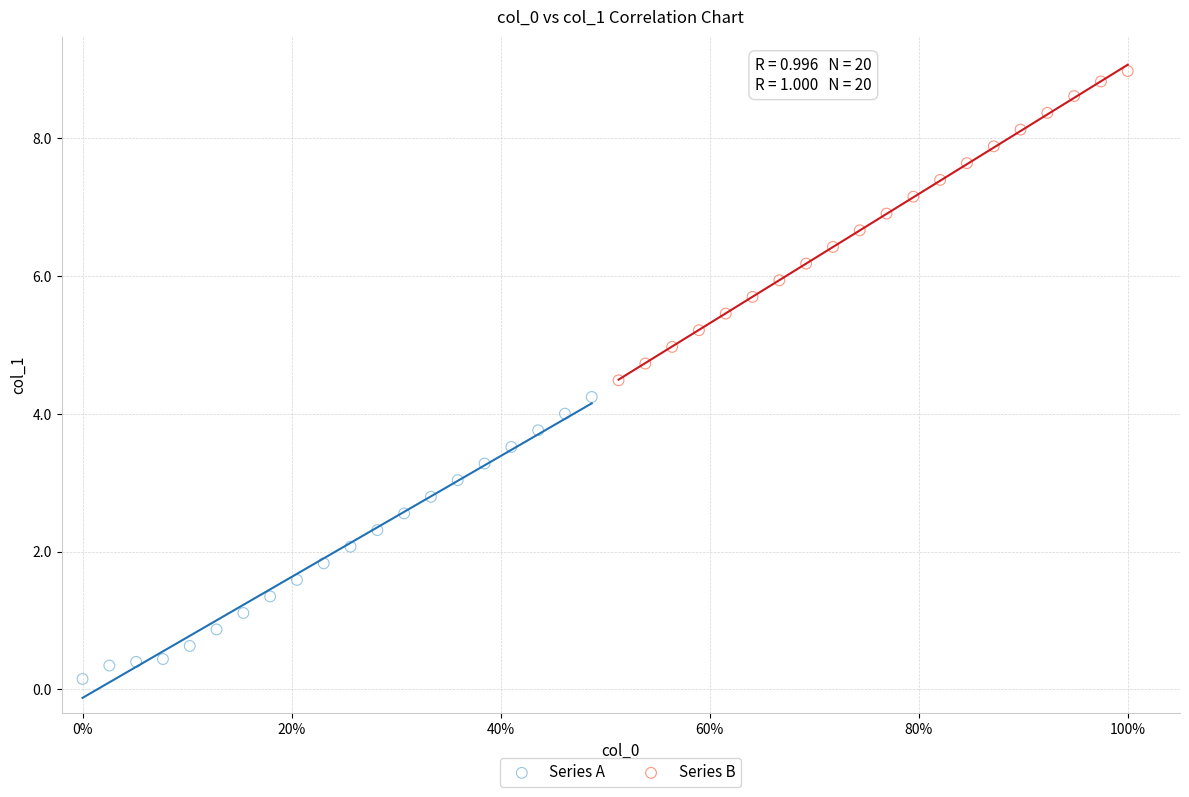

Which series has the widest spread of Y values?

Series B